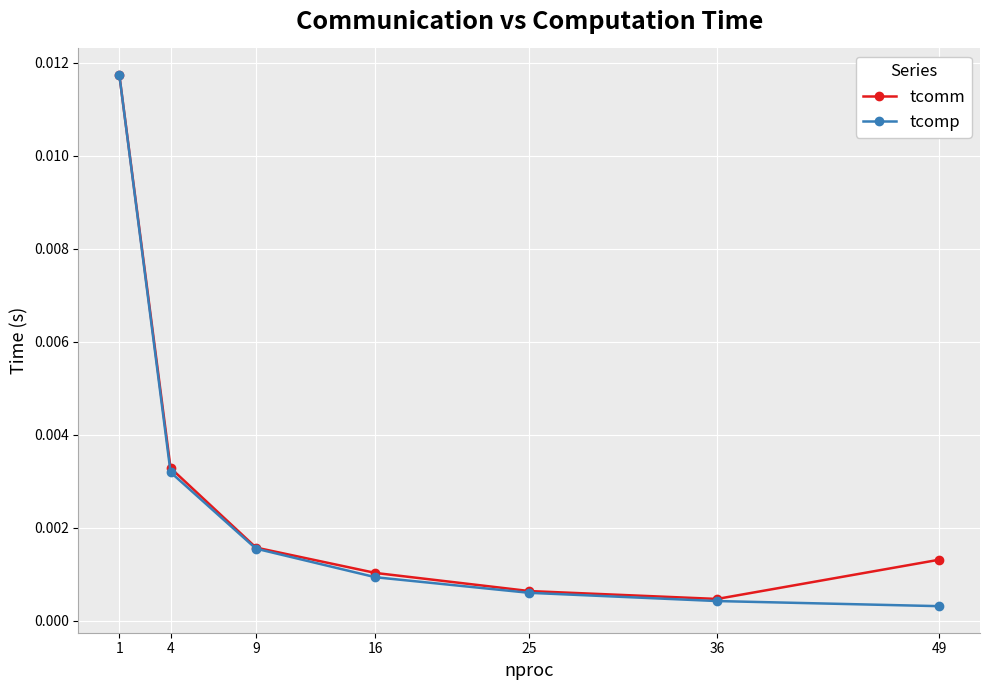

At which category is the sum across all series the highest?

1